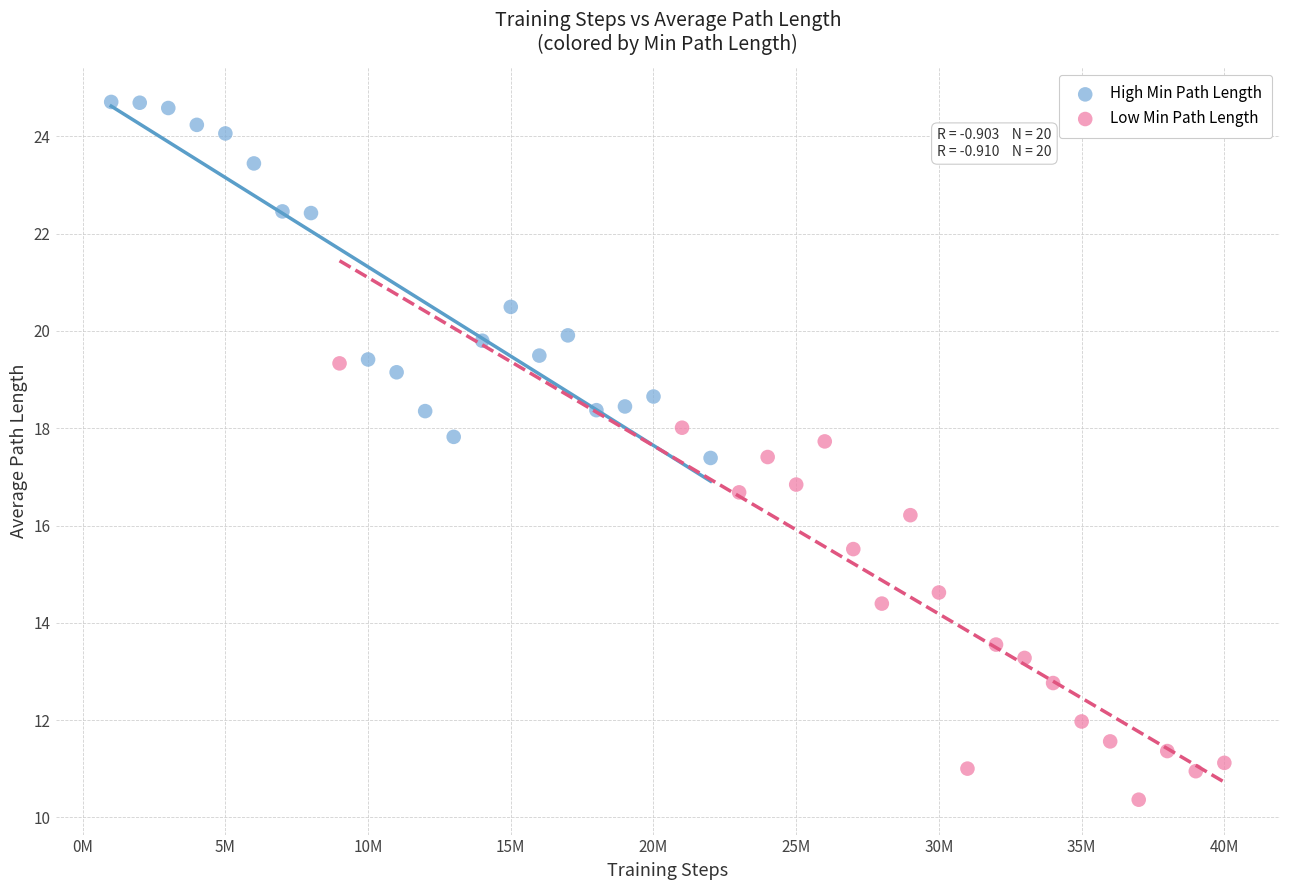

Which series has the widest spread of Y values?

Low Min Path Length